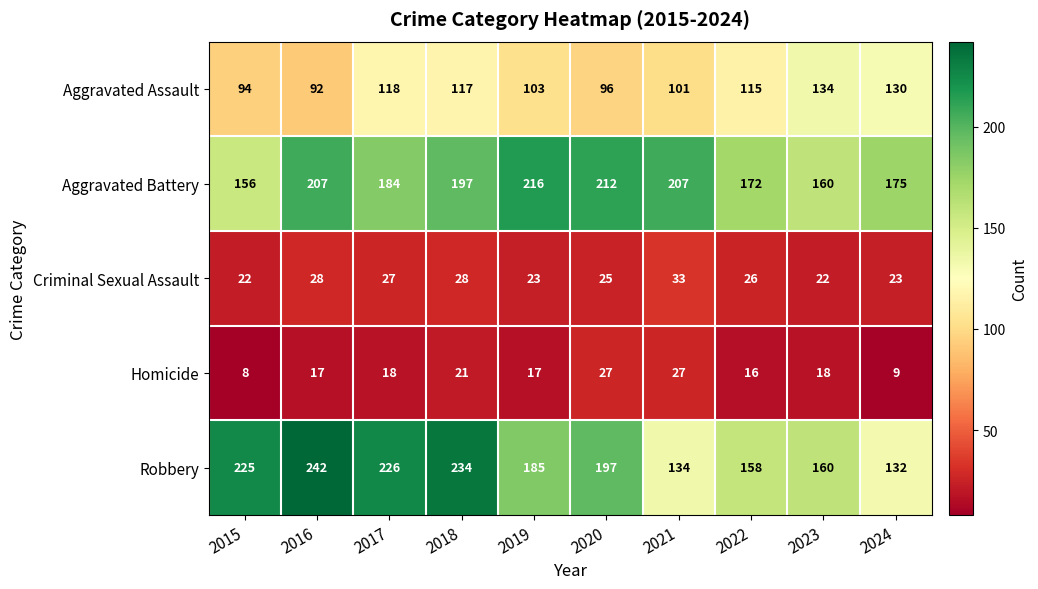

How many values in the Aggravated Battery series are below 197?

5